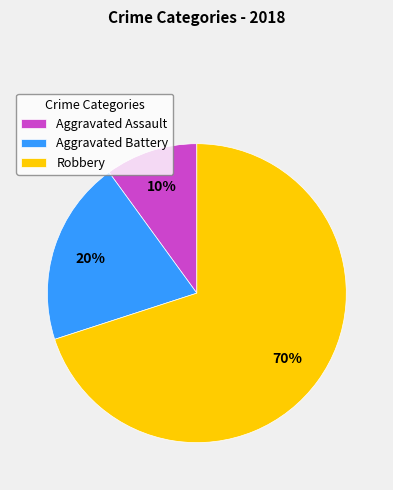

To the nearest percent, what is the average slice percentage?

33%